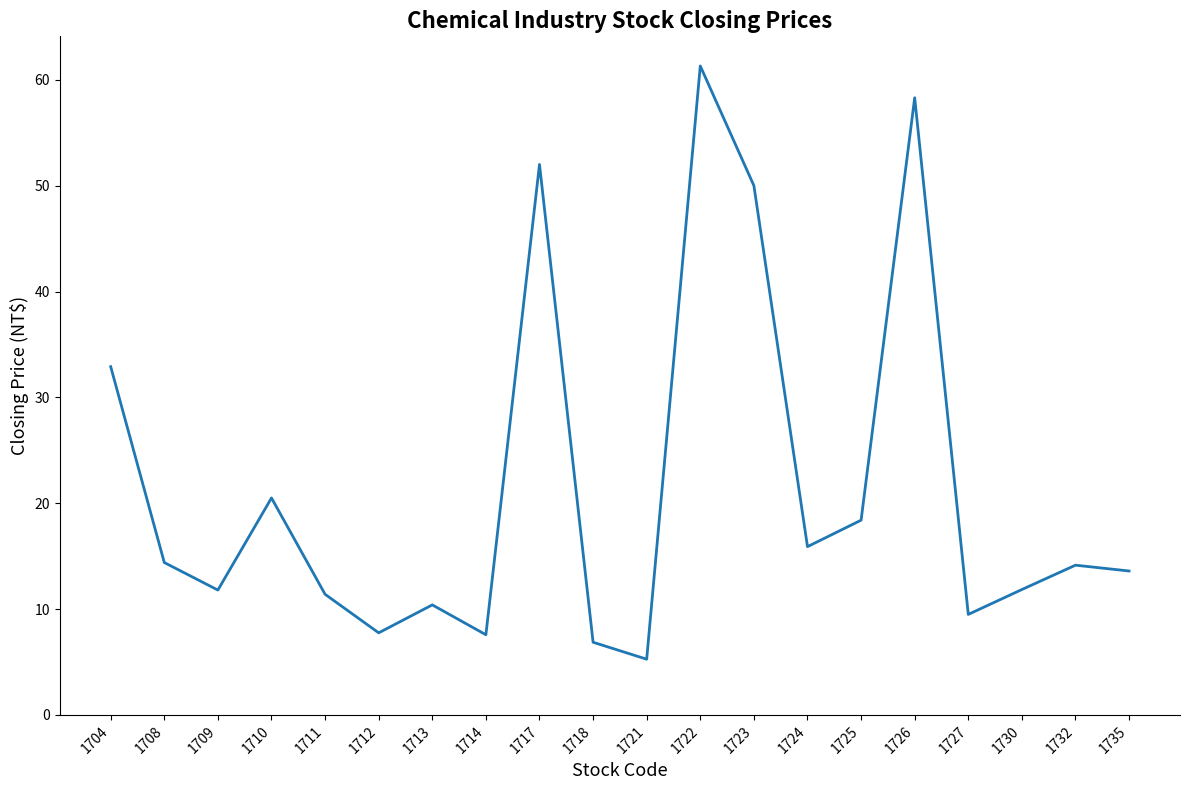

The chart shows a value of 7.3 at 1721. True or false?

False